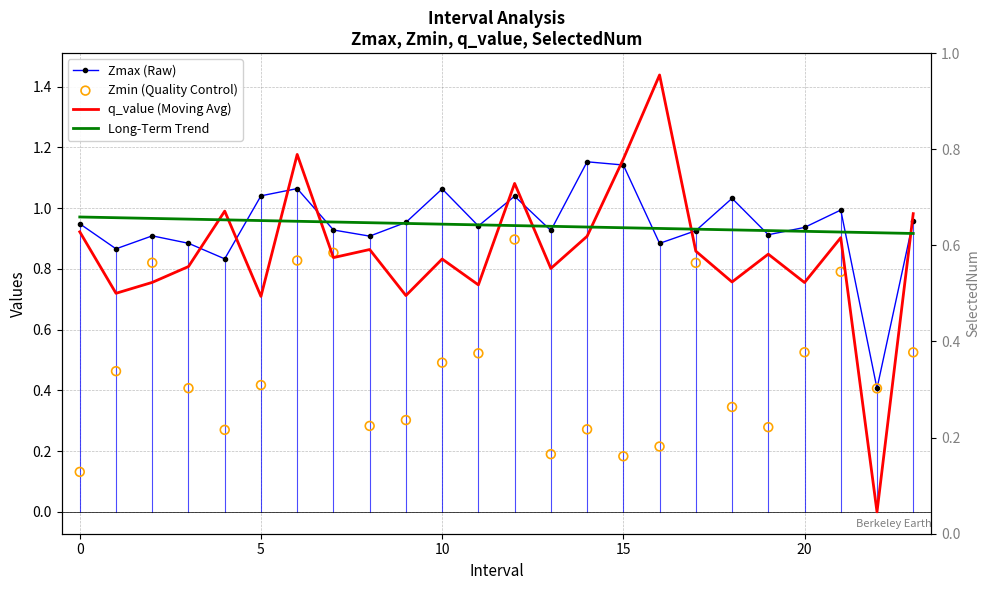

Which series contains the highest Y value?

q_value (Moving Avg)